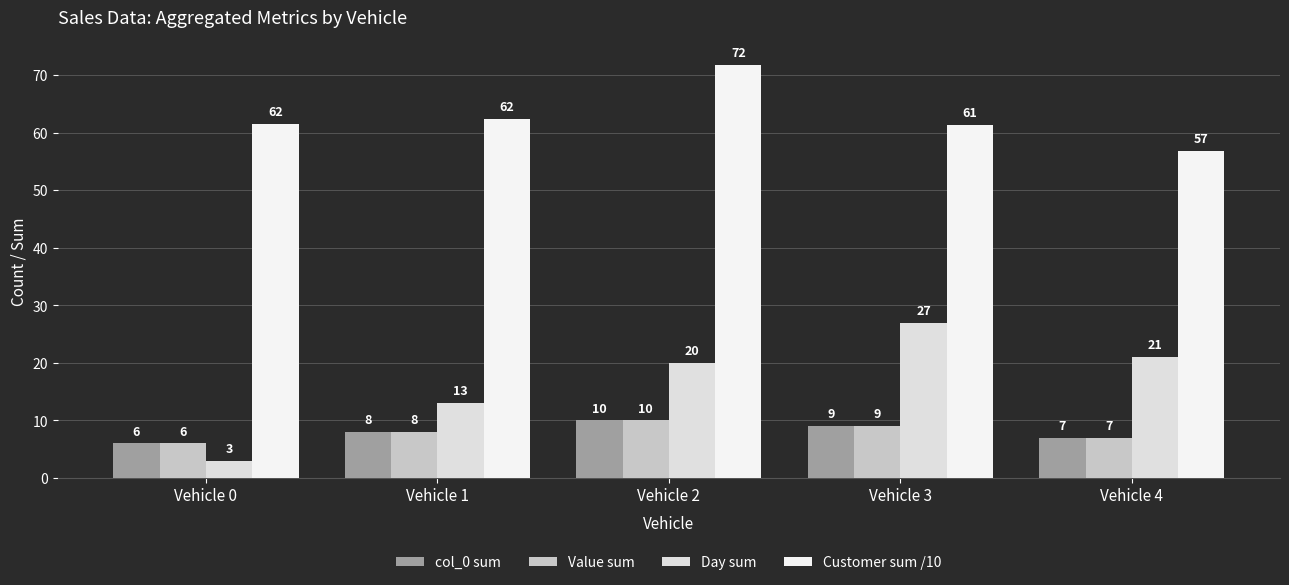

What is the difference between the highest and lowest values at Vehicle 2?

61.8